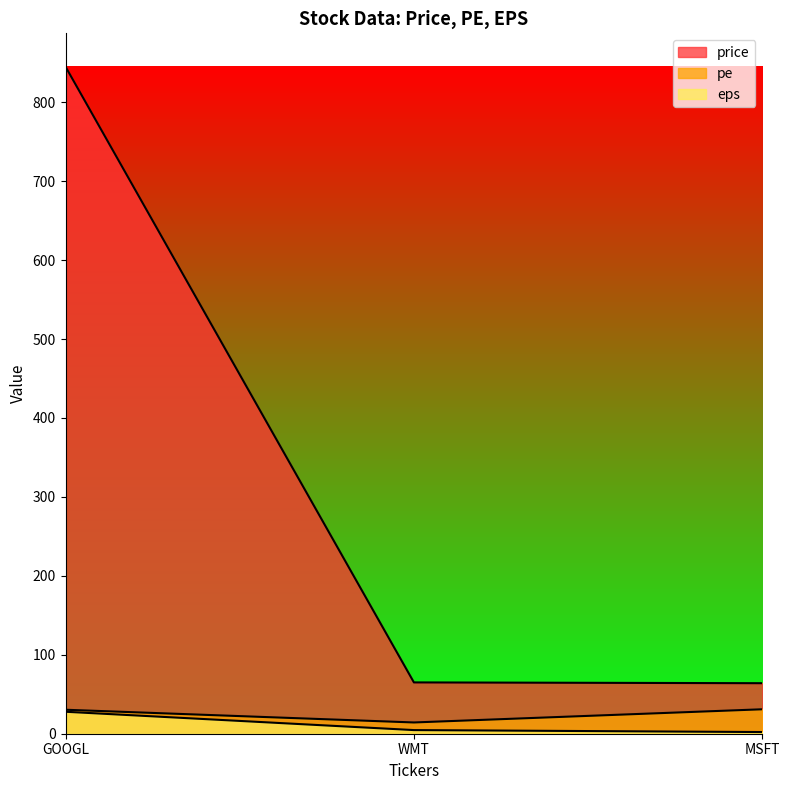

At GOOGL, list the series in order from smallest to largest.

eps, pe, price